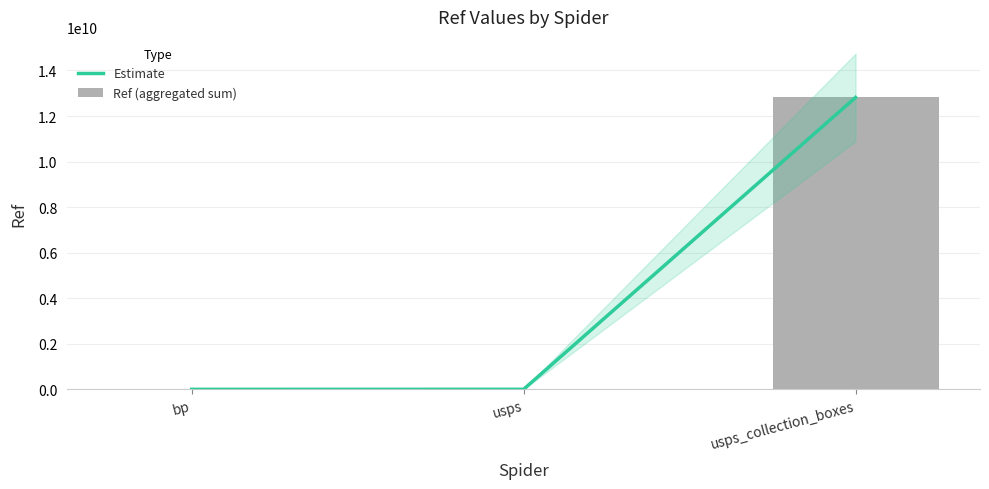

True or false: Ref (aggregated sum) has a value of 1356278 at usps.

True